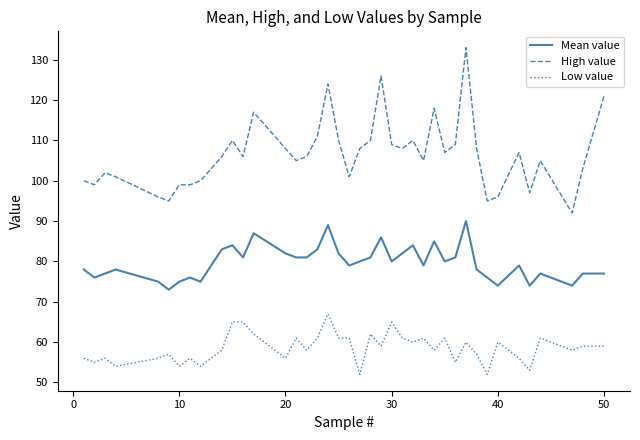

True or false: Low value and High value intersect in this chart.

False